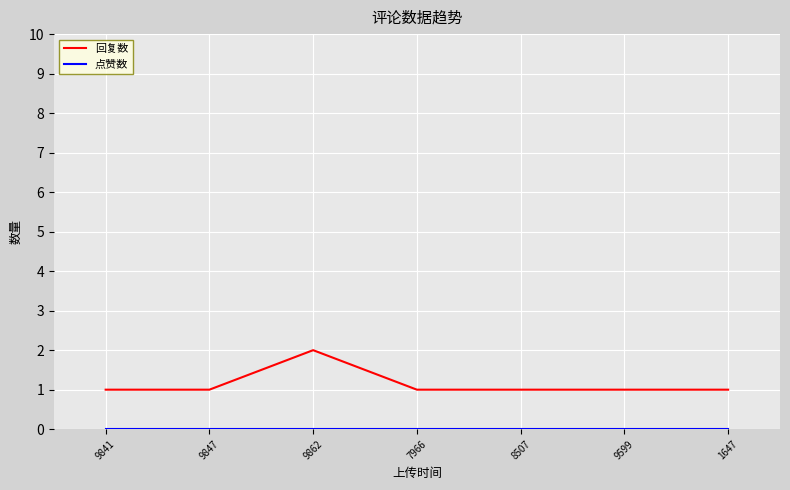

Is this an area chart (filled region under the line)?

No